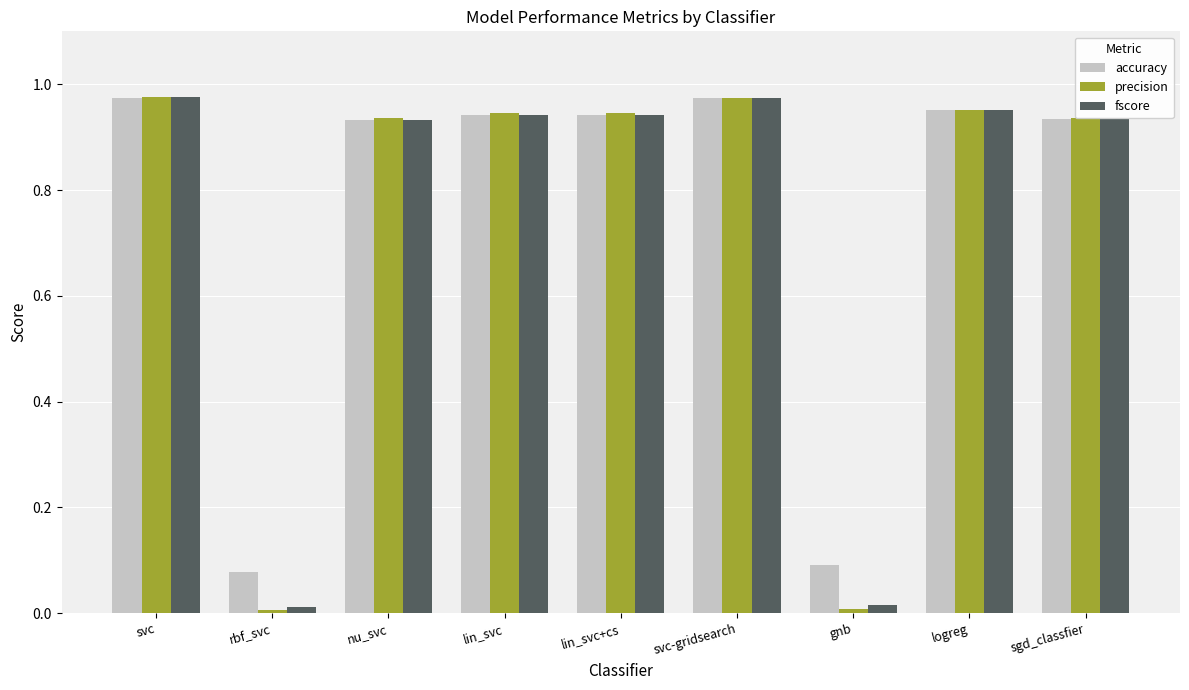

The precision series shows 0.6 at lin_svc. True or false?

False